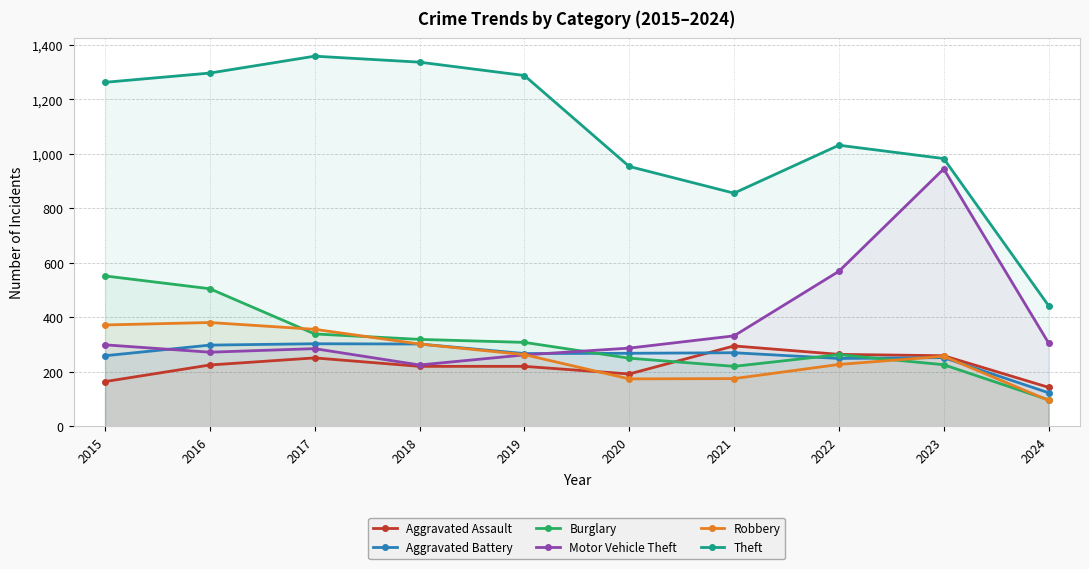

The Burglary series shows 263 at 2022. True or false?

True